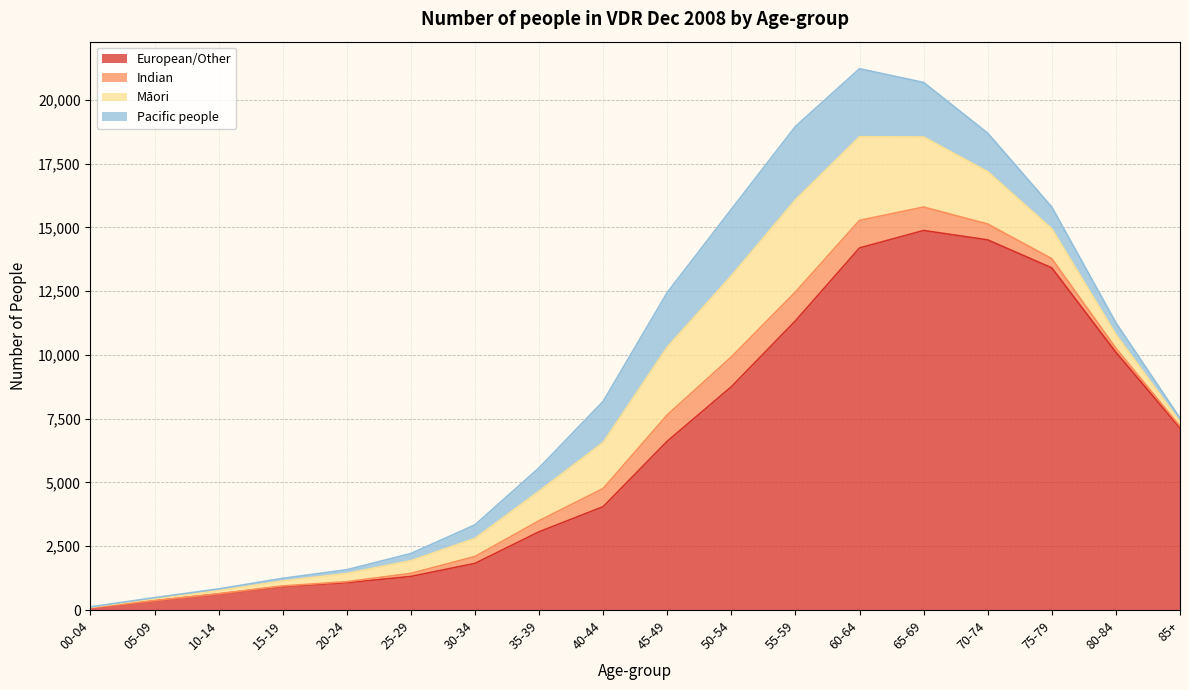

What is the difference between the highest and lowest values at 00-04?

84